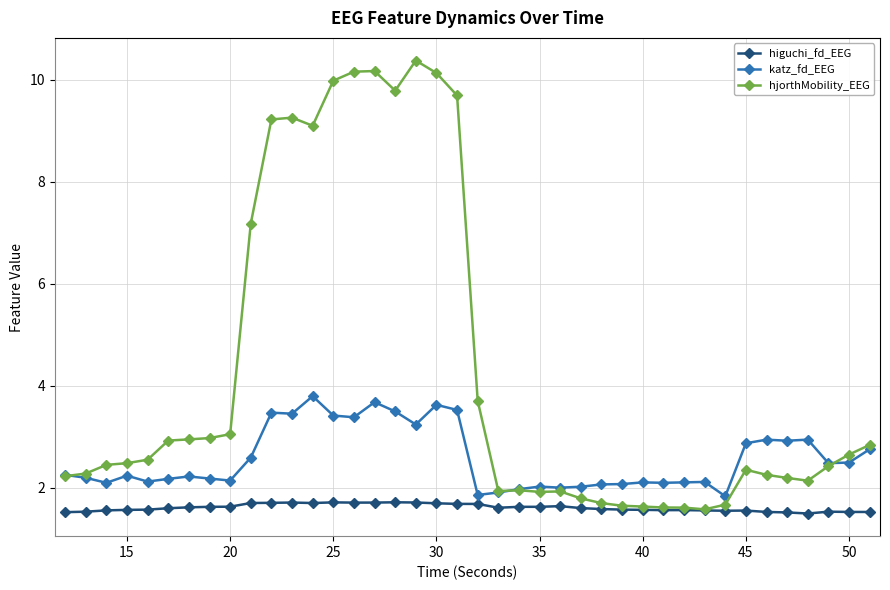

What is the smallest value displayed?

1.5